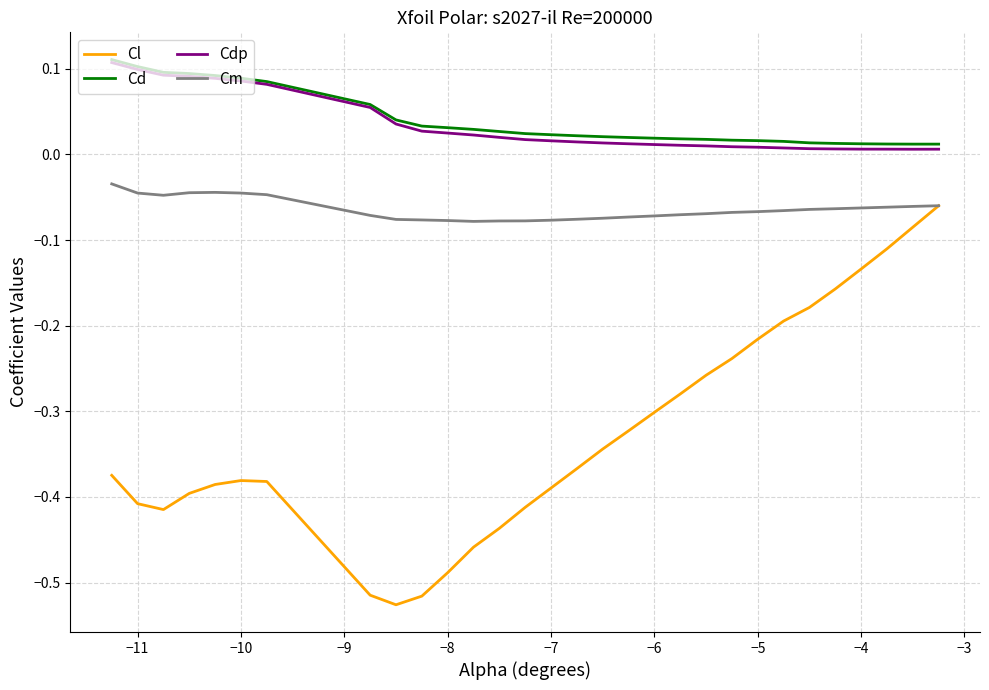

Which series has the largest range (max minus min)?

Cl